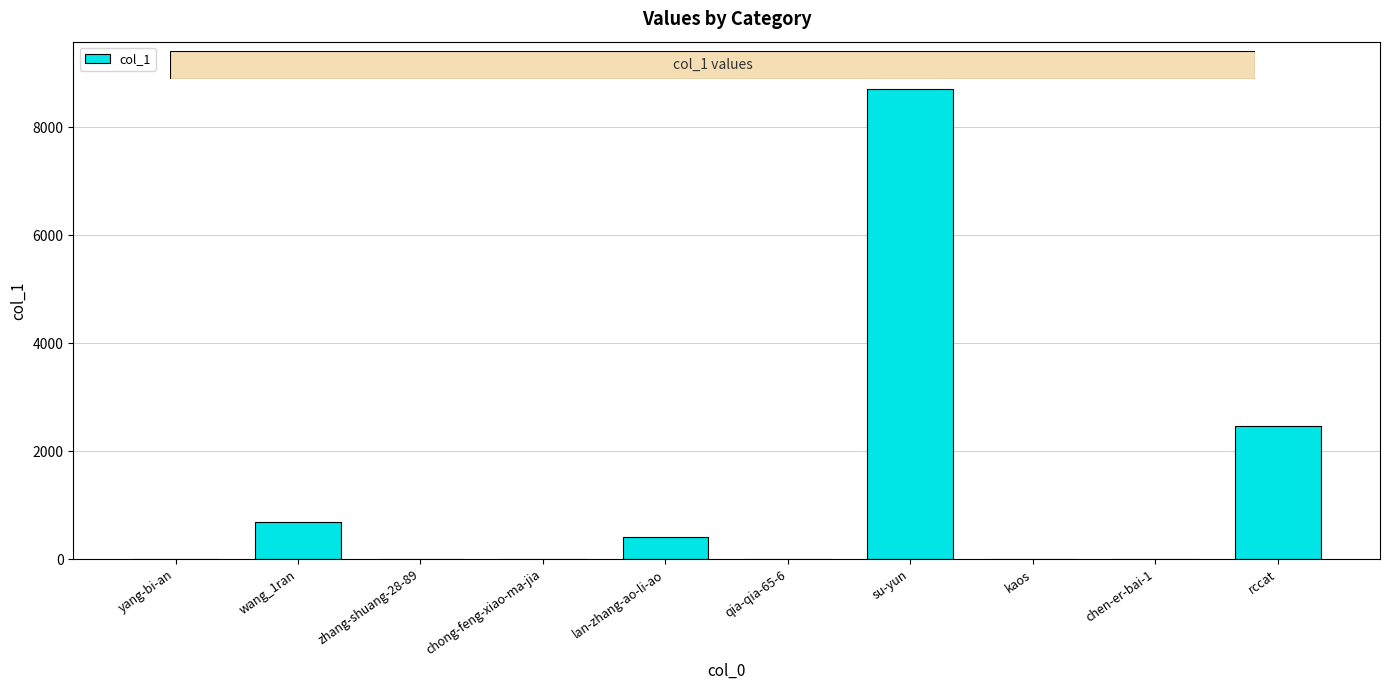

The chart shows a value of 2457 at rccat. True or false?

True